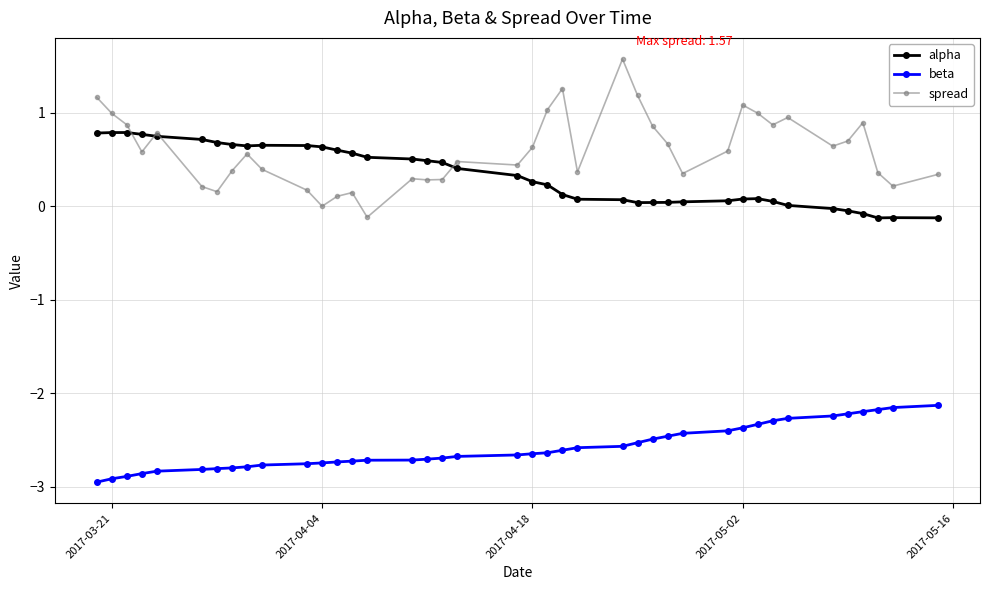

What is the highest value of the spread series?

1.6